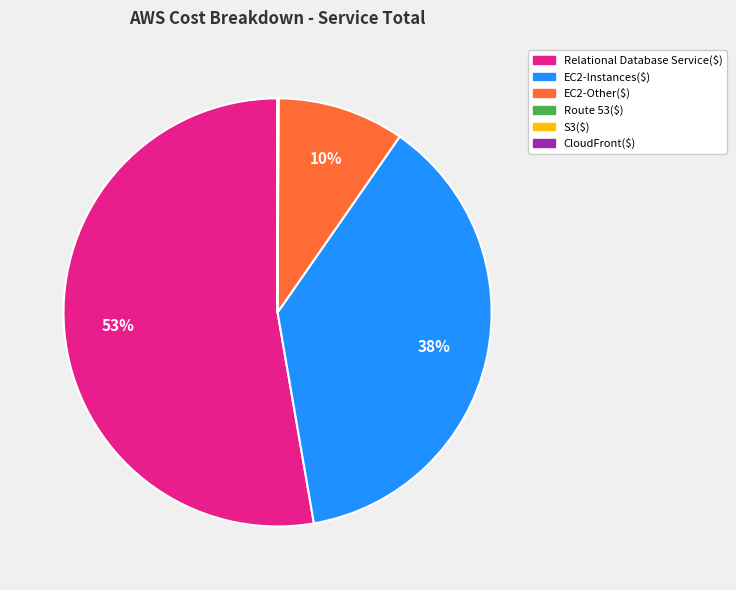

Is there any slice that represents more than half of the pie?

Yes